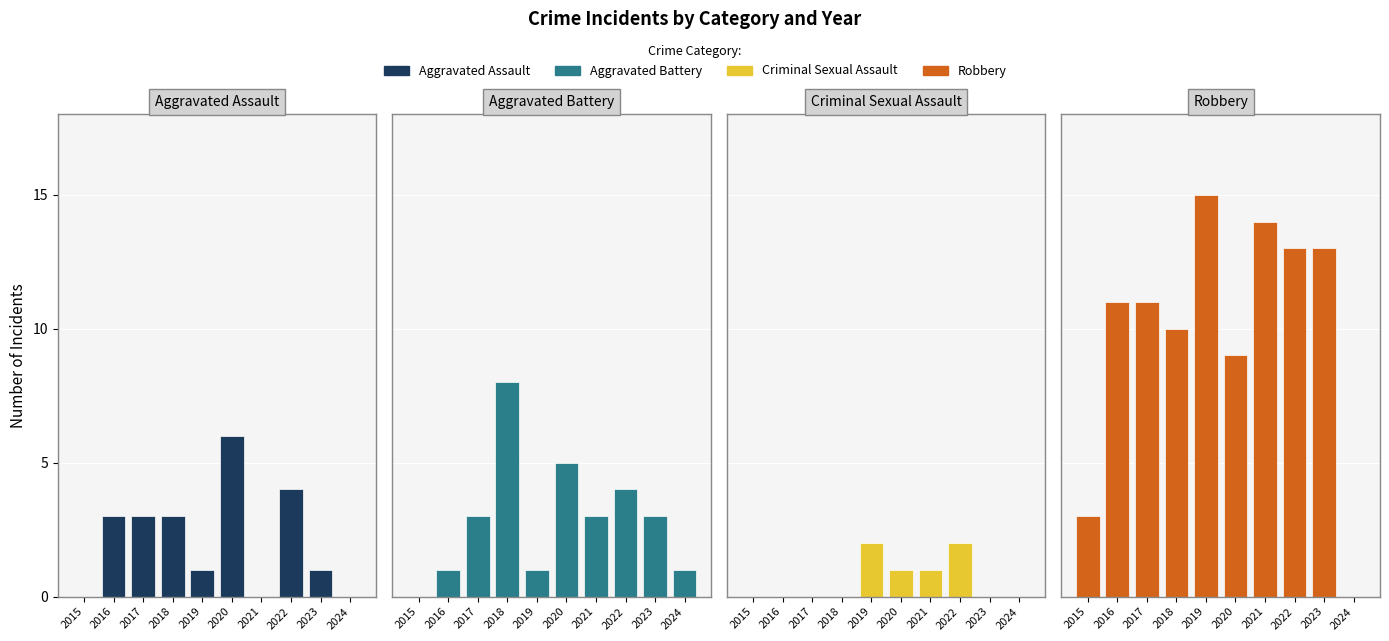

Rank the categories by Aggravated Assault value from highest to lowest.

2020, 2022, 2016, 2017, 2018, 2019, 2023, 2015, 2021, 2024